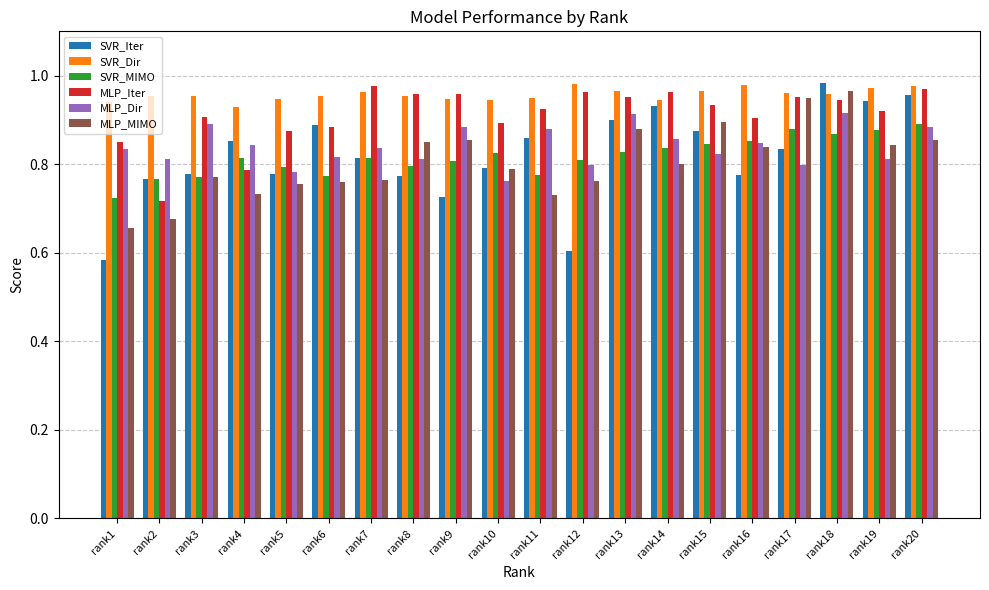

Which series changed the most between rank3 and rank12?

SVR_Iter